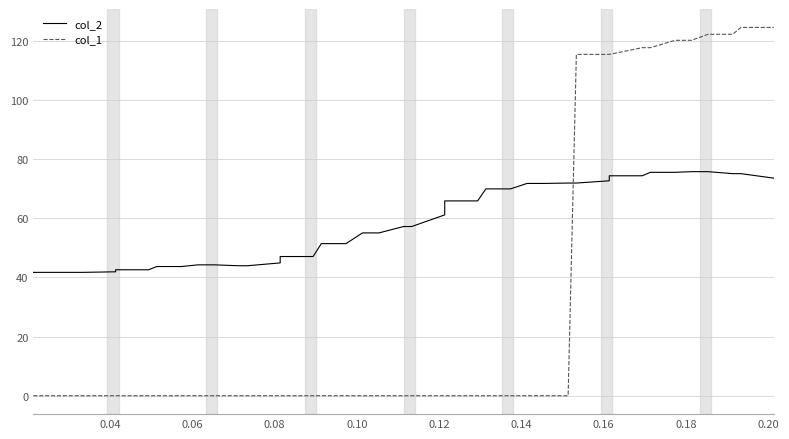

Which series has the largest total across all categories?

col_2